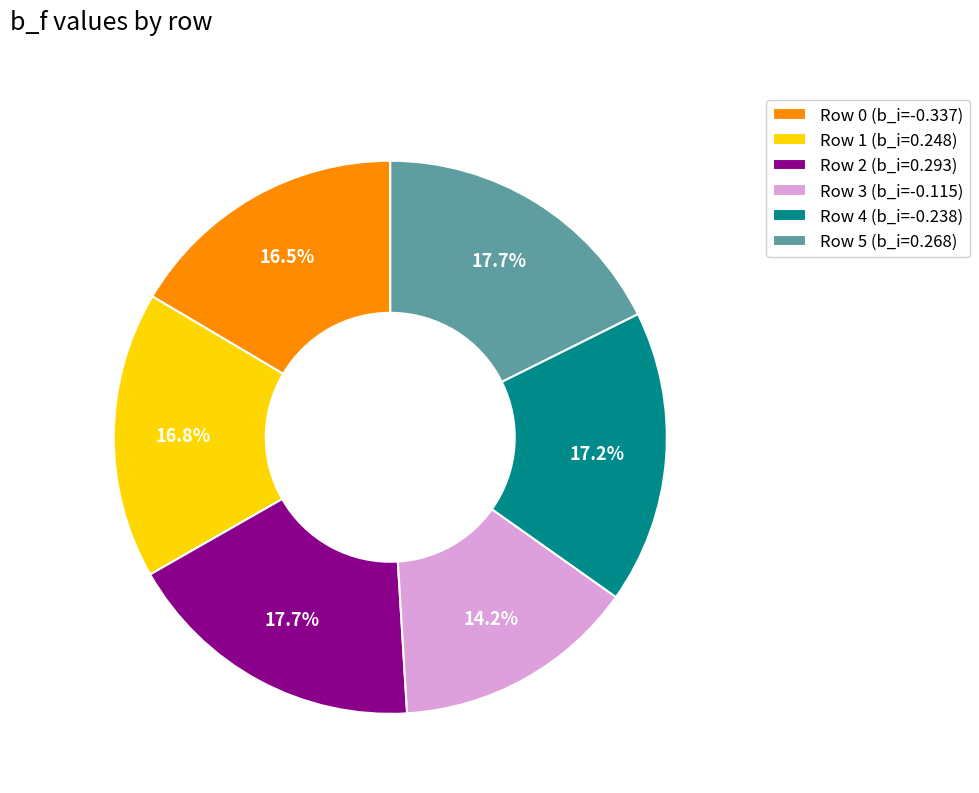

How many slices are in this pie chart?

6